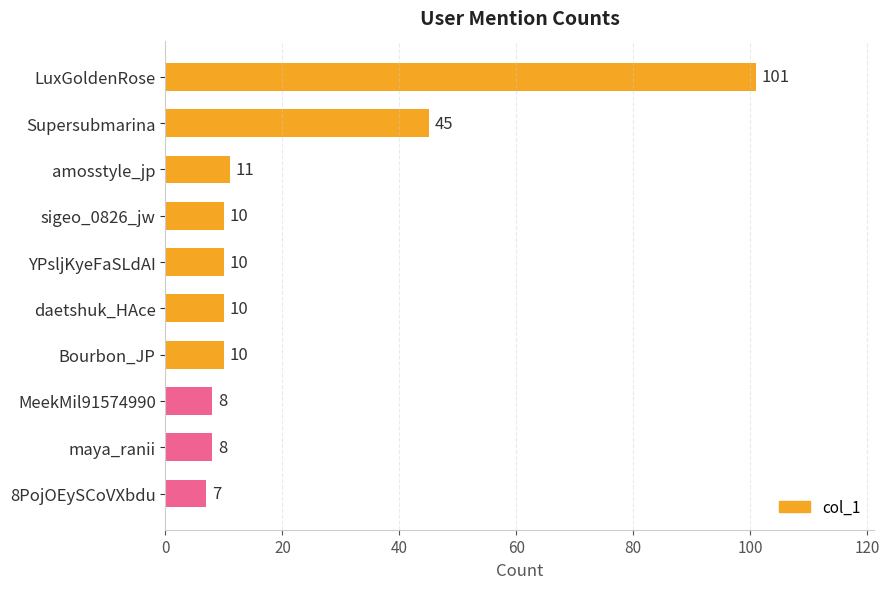

Read the value at daetshuk_HAce.

10